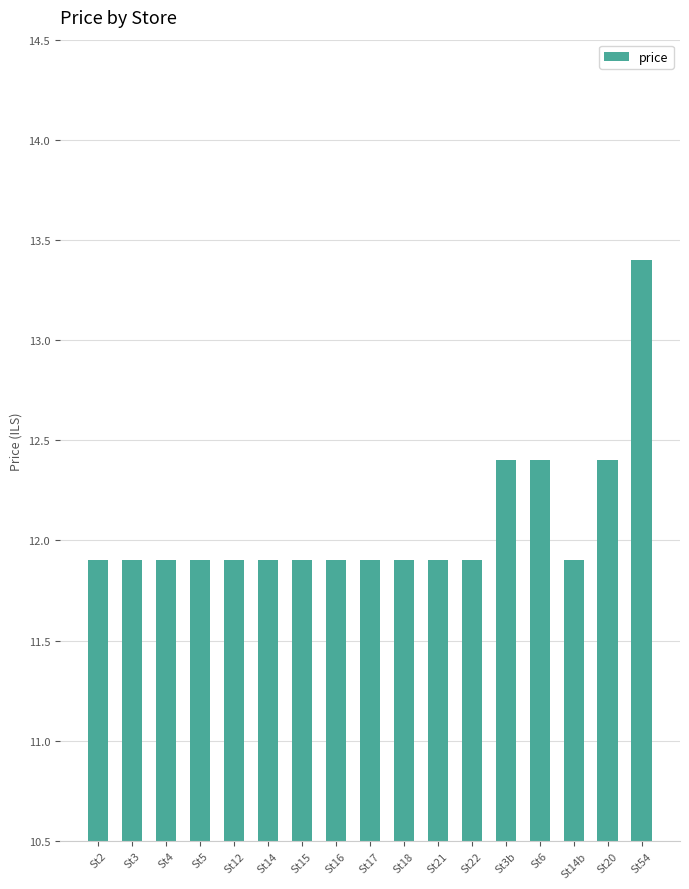

How many series are shown in this chart?

1